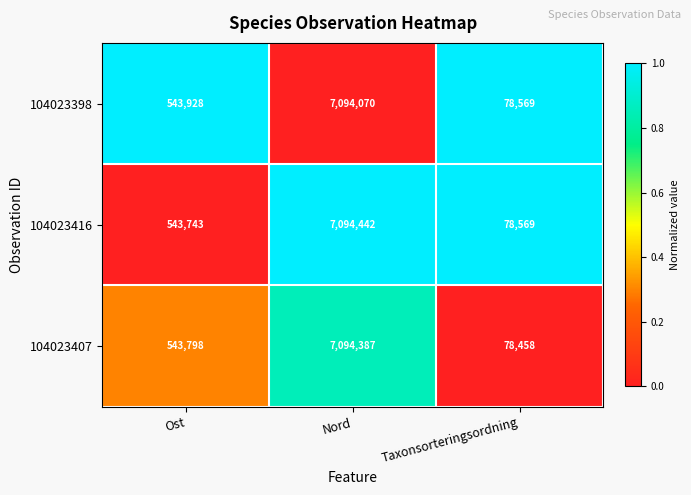

Which label corresponds to the largest value in the chart?

Nord